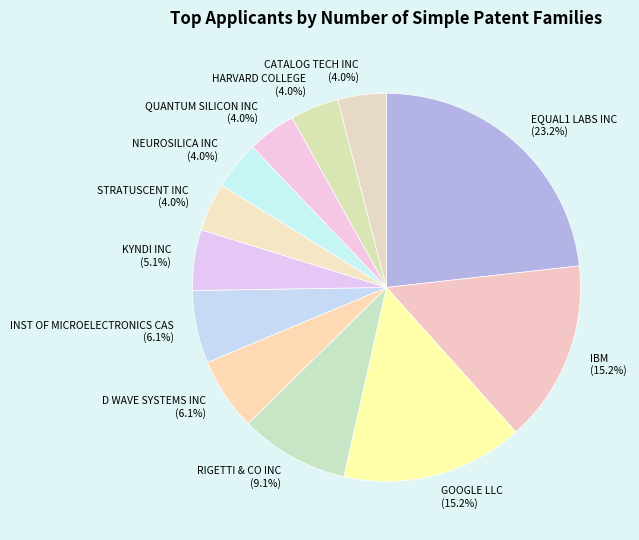

Count the number of slices in the pie.

12